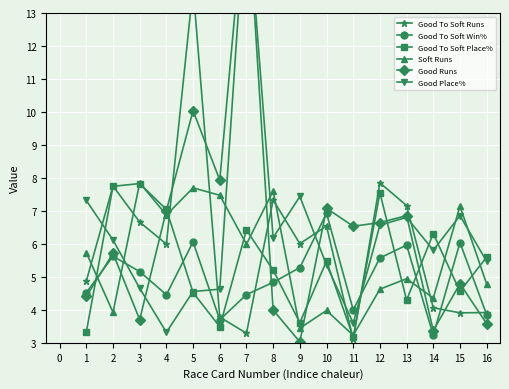

Is this an area chart (filled region under the line)?

No